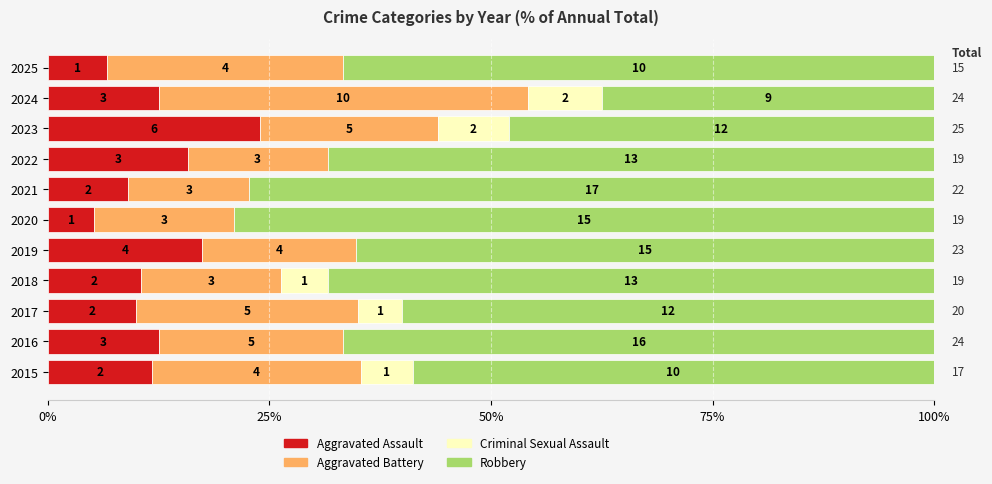

What is the average value of the Aggravated Assault series?

12.3